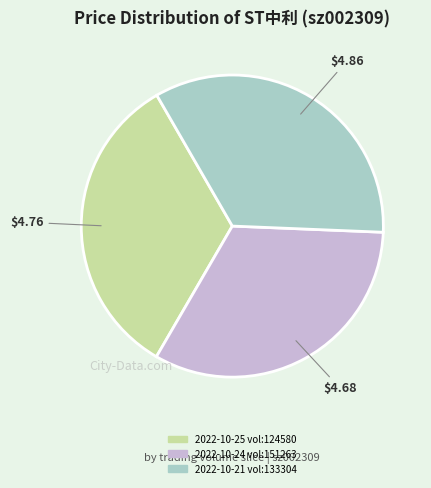

Is there a majority slice in this chart?

No